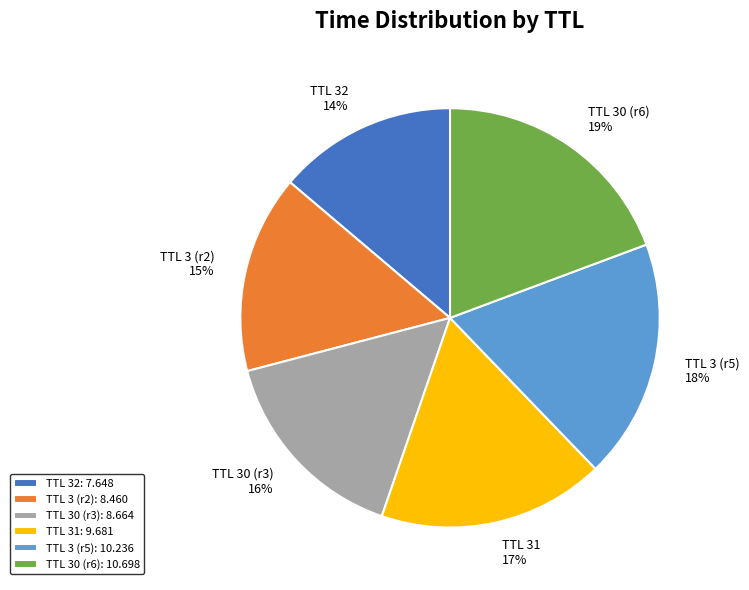

The TTL 31: 9.681 slice represents 17% of the pie. True or false?

True